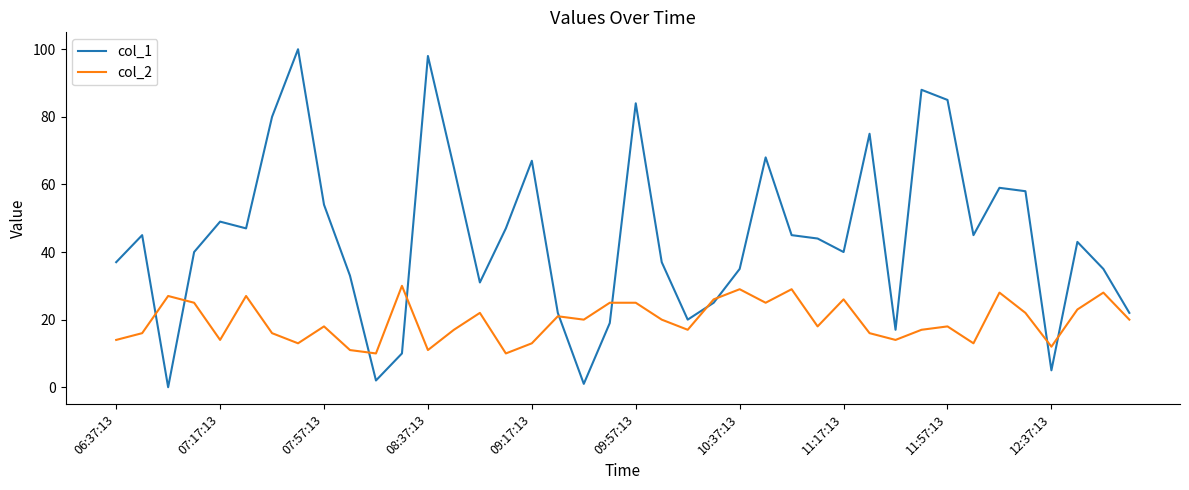

What is the average value of the col_1 series?

44